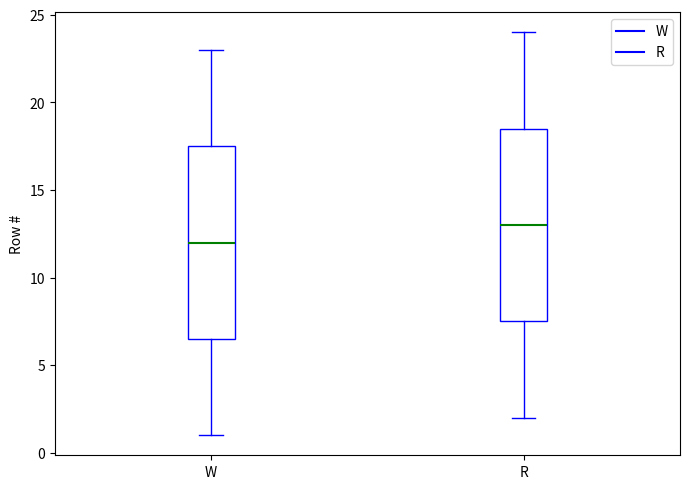

Where does the upper whisker of the box for W end on the y-axis? The values are not printed on the chart, so give them approximately, as read against the axis.

23.0